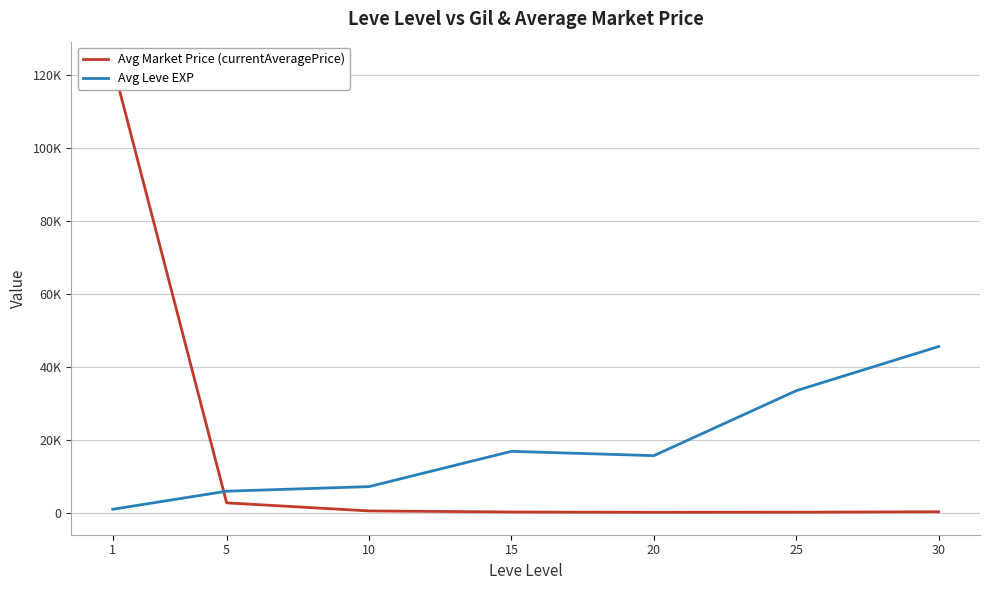

What is the difference between the Avg Market Price (currentAveragePrice) values at 30 and 15?

64.6